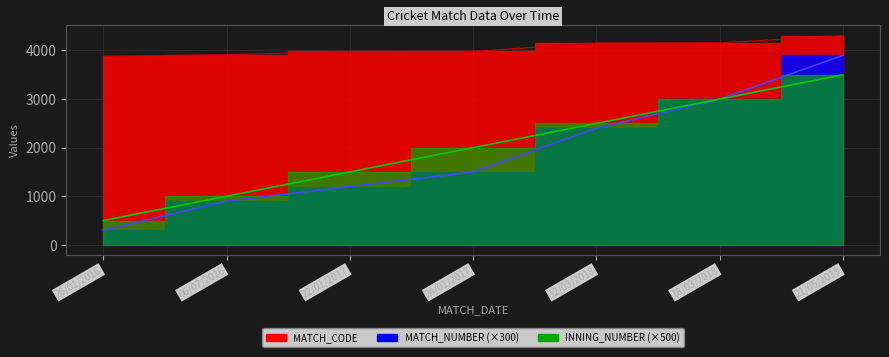

How many series are shown in this chart?

3